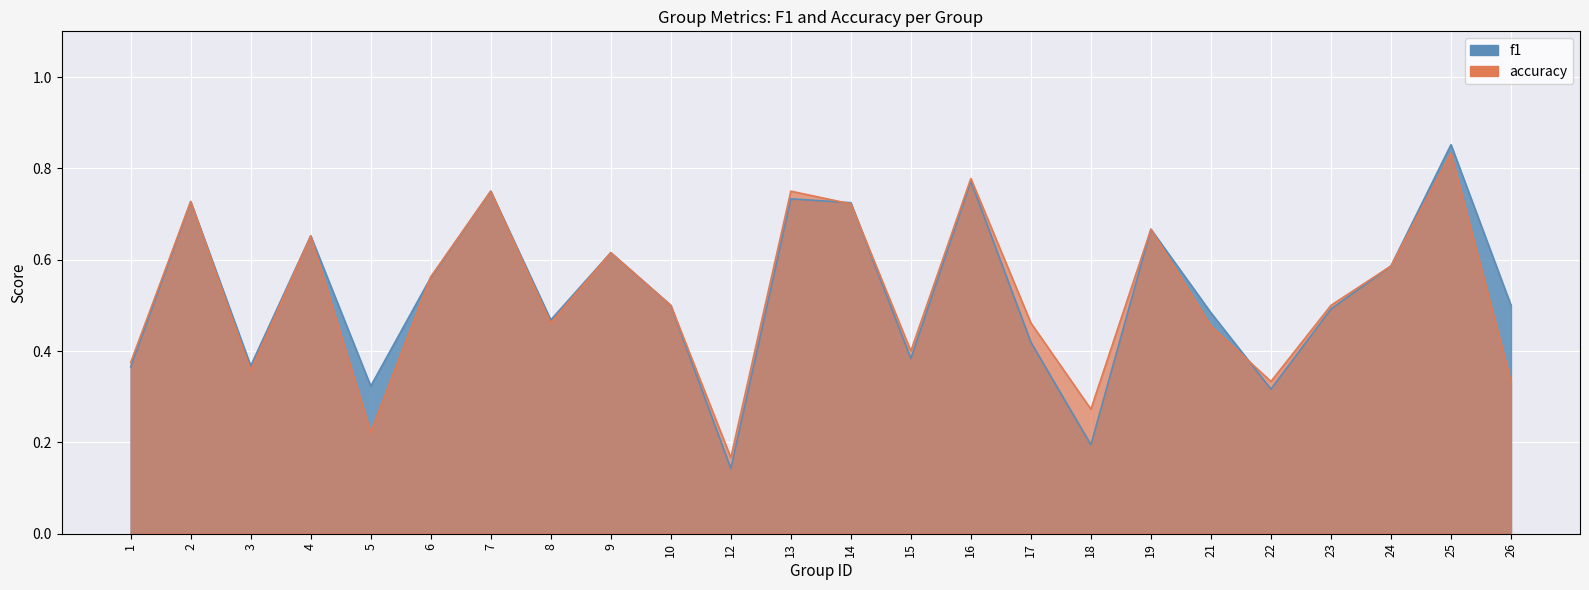

What is the difference between the f1 values at 21 and 2?

0.2